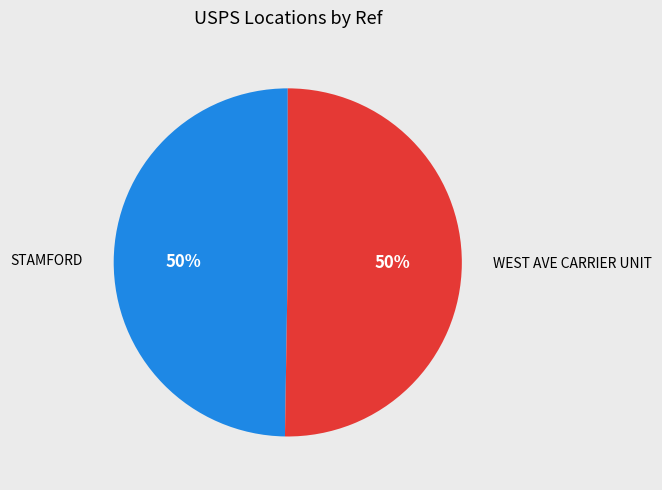

To the nearest percent, what is the average slice percentage?

50%